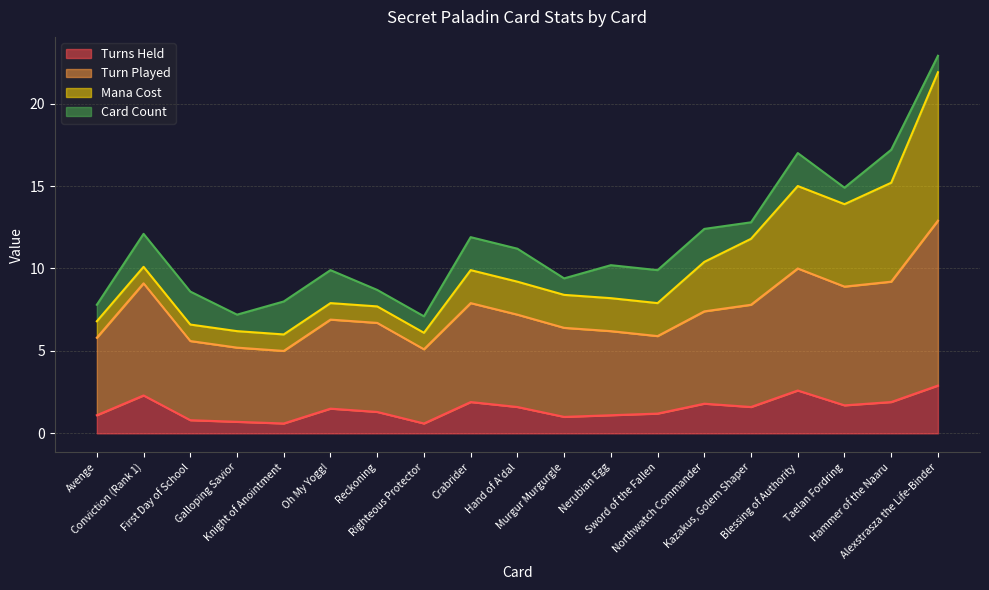

What is the minimum value for Turns Held?

0.6